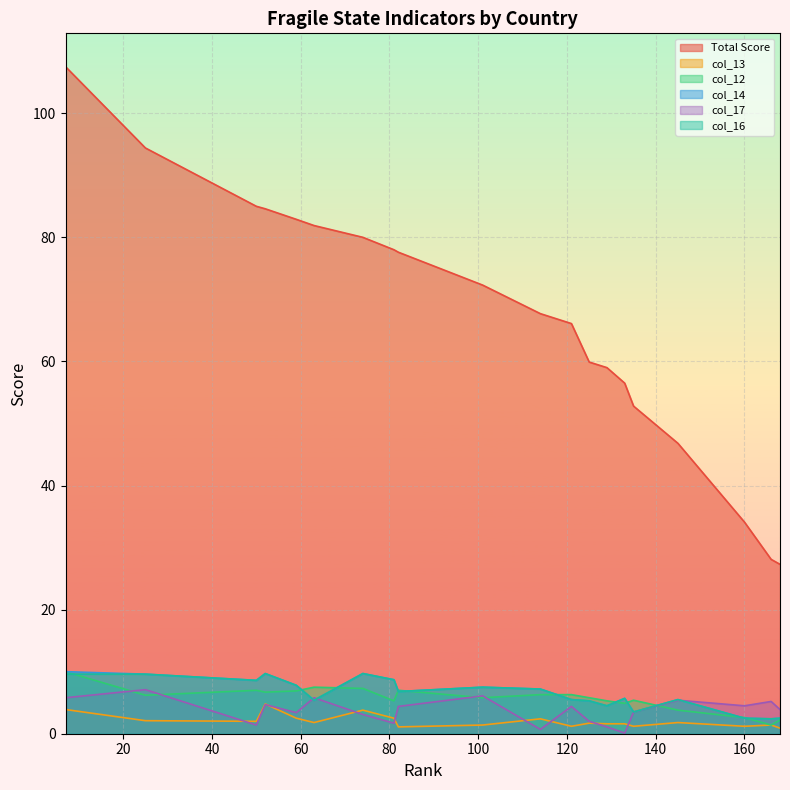

How many intersections are there between col_12 and col_17?

6